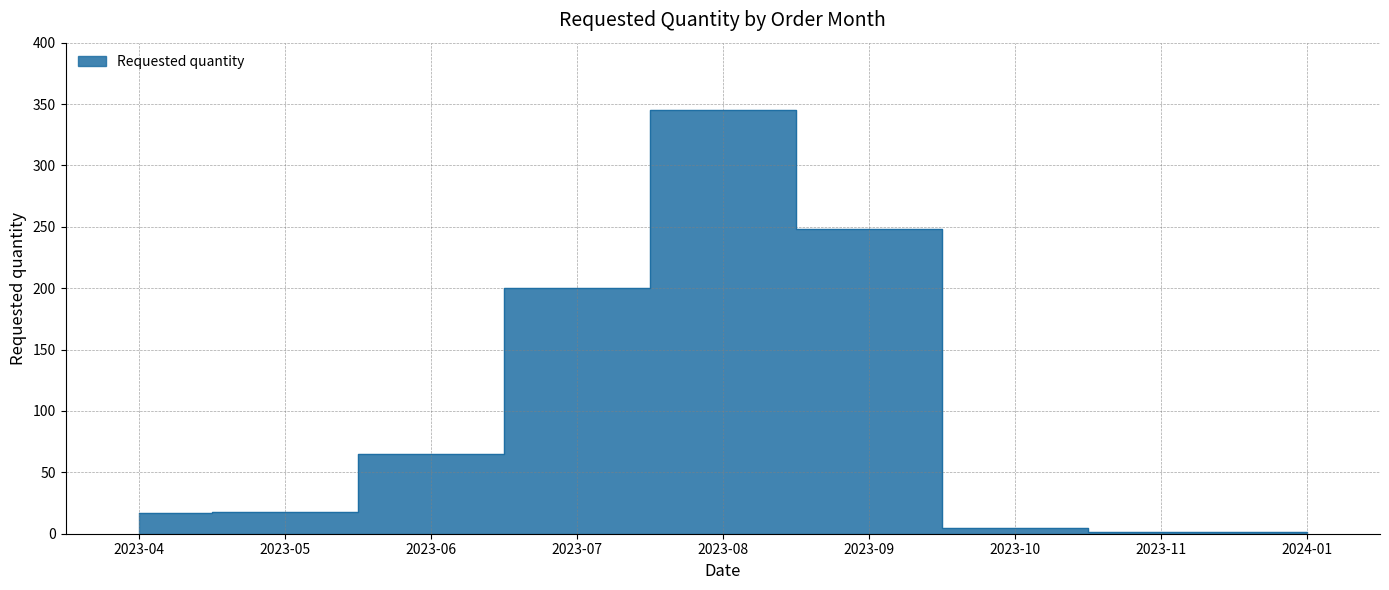

Reading right to left, transcribe all the data shown in this chart.

2024-01=1	2023-11=1	2023-10=5	2023-09=248	2023-08=345	2023-07=200	2023-06=65	2023-05=18	2023-04=17